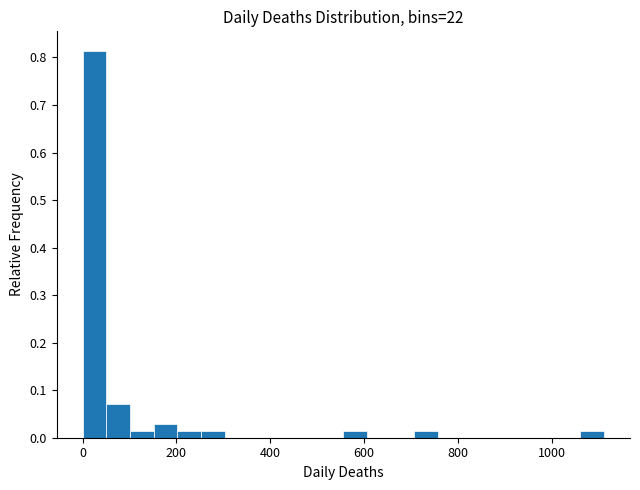

Read against the x-axis, roughly where is the centre of the tallest bar?

20